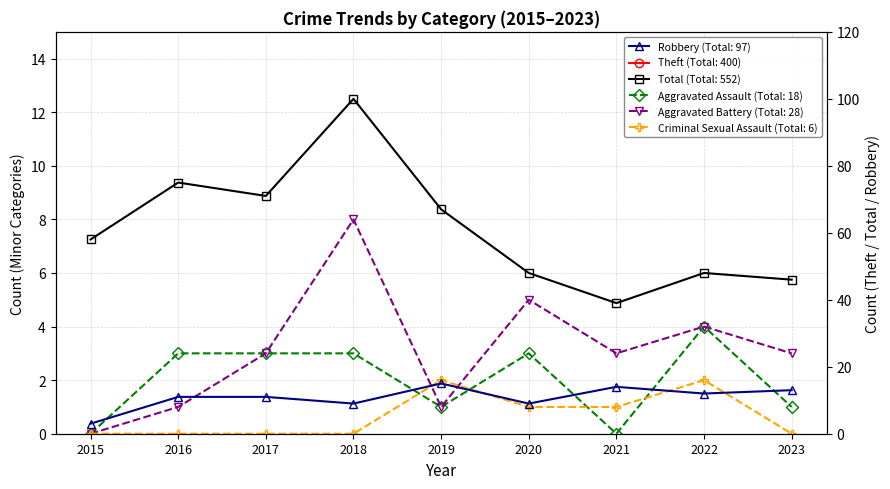

What is the approximate value of Aggravated Assault at 2020?

3